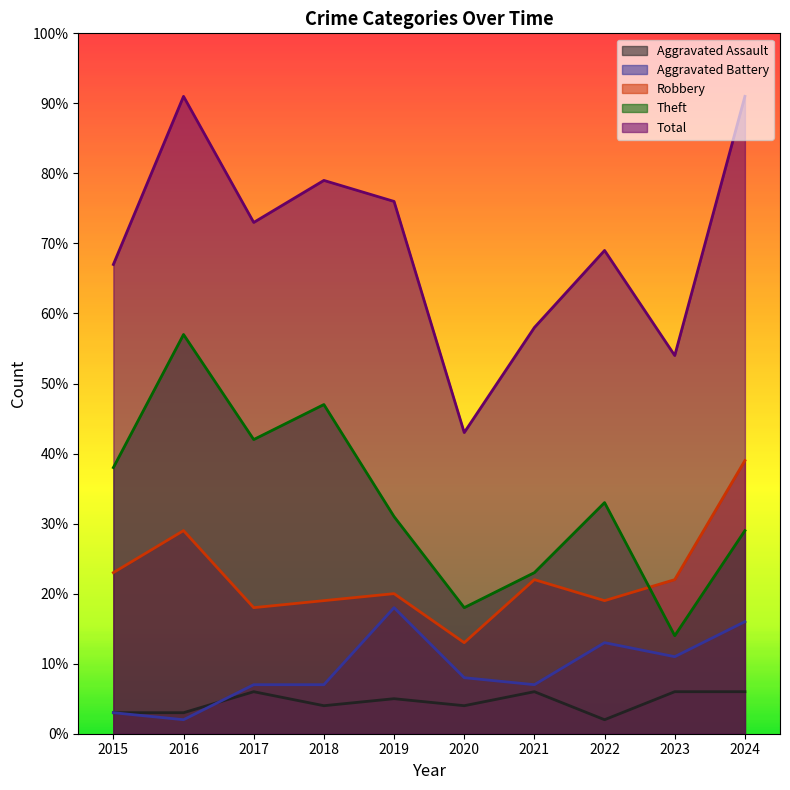

Reading right to left, transcribe all the data shown in this chart.

Aggravated Assault: 2024=6	2023=6	2022=2	2021=6	2020=4	2019=5	2018=4	2017=6	2016=3	2015=3
Aggravated Battery: 2024=16	2023=11	2022=13	2021=7	2020=8	2019=18	2018=7	2017=7	2016=2	2015=3
Robbery: 2024=39	2023=22	2022=19	2021=22	2020=13	2019=20	2018=19	2017=18	2016=29	2015=23
Theft: 2024=29	2023=14	2022=33	2021=23	2020=18	2019=31	2018=47	2017=42	2016=57	2015=38
Total: 2024=91	2023=54	2022=69	2021=58	2020=43	2019=76	2018=79	2017=73	2016=91	2015=67